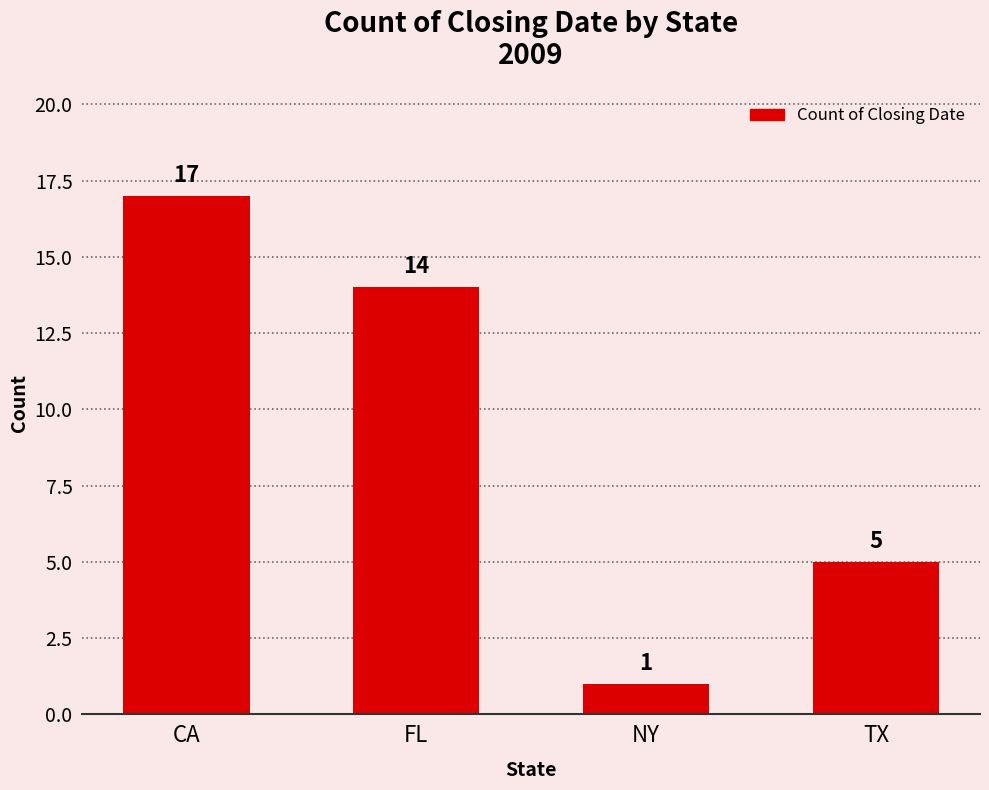

How many categories are shown in the chart?

4